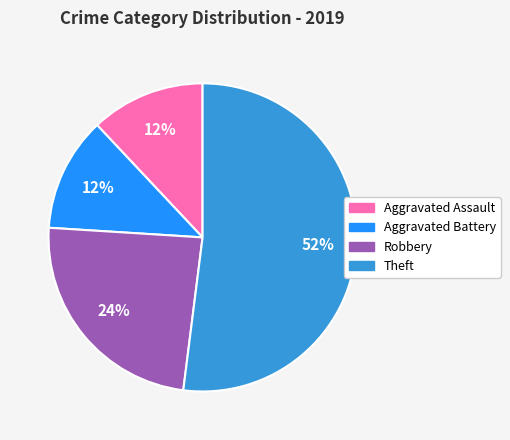

What is the largest slice in the pie chart?

Theft